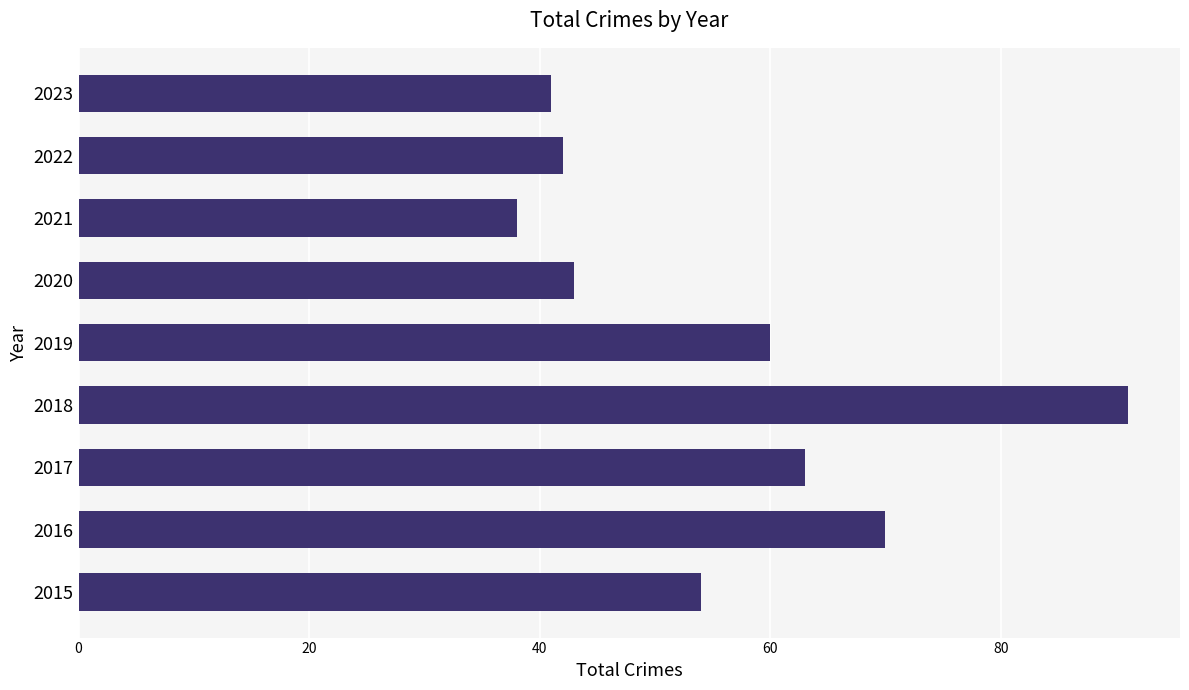

What is the difference between the maximum and minimum values?

53